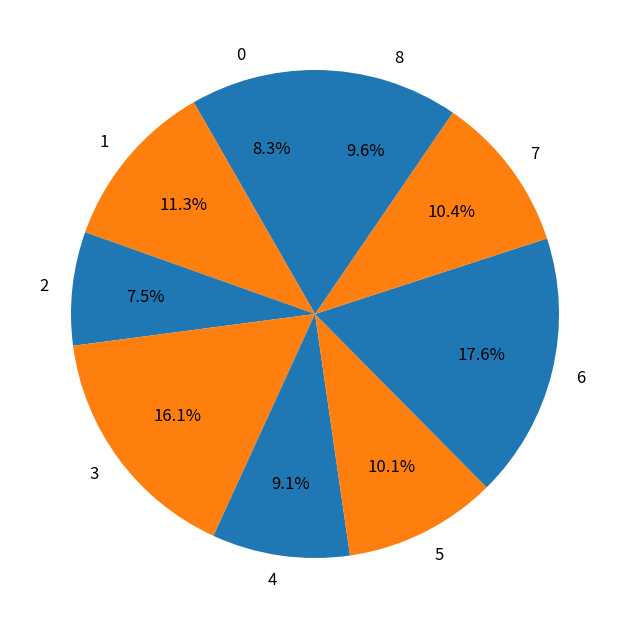

Which category has the biggest portion of the pie?

6